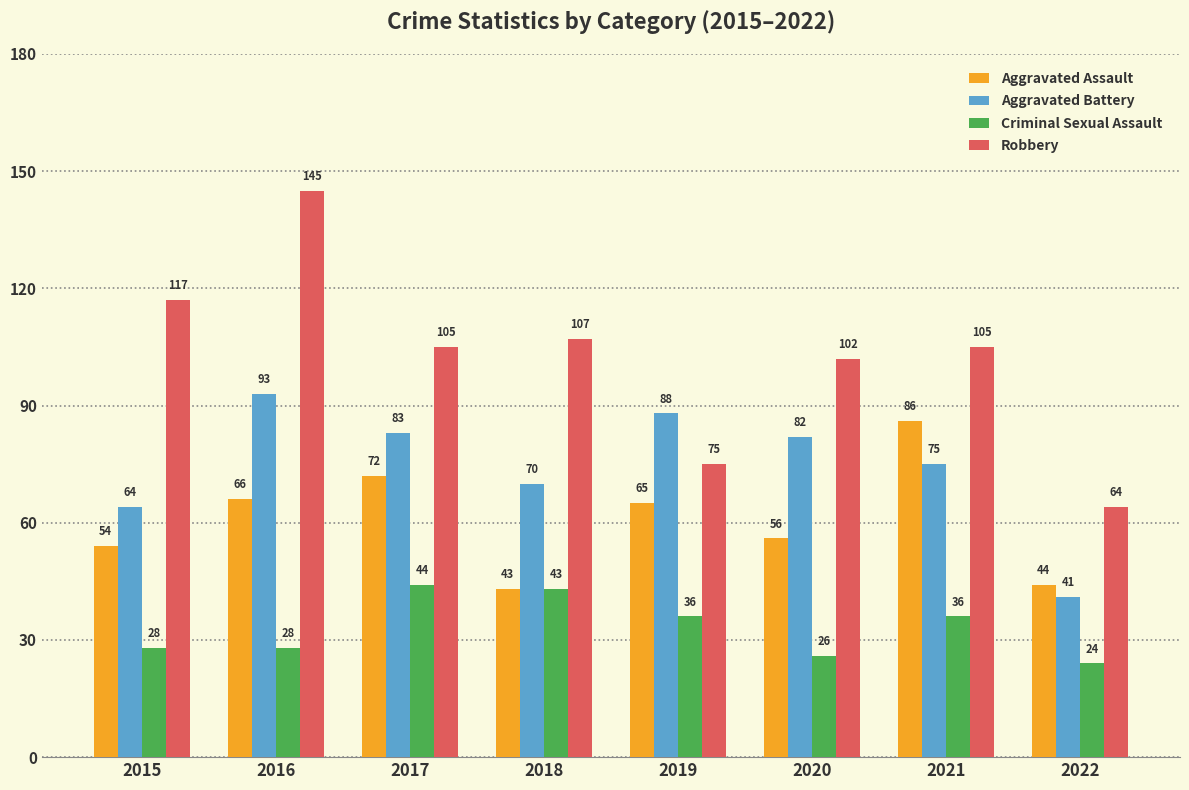

At which category is the sum across all series the highest?

2016